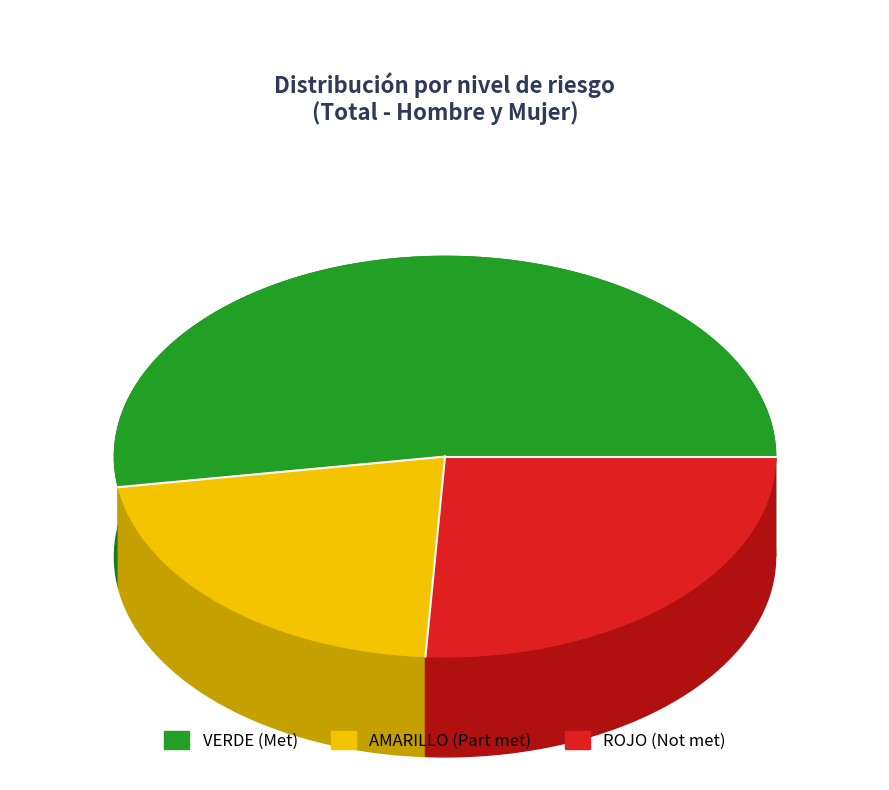

What is the change in value from AMARILLO to ROJO?

+101